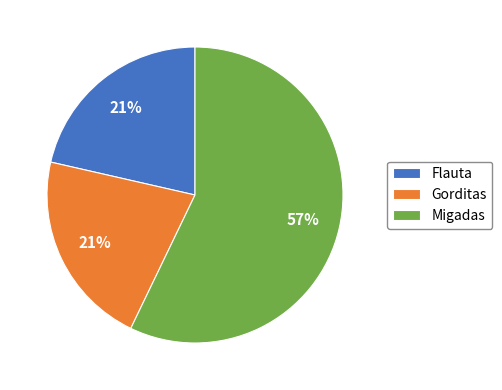

To the nearest percent, what percentage of the pie is Gorditas?

21%